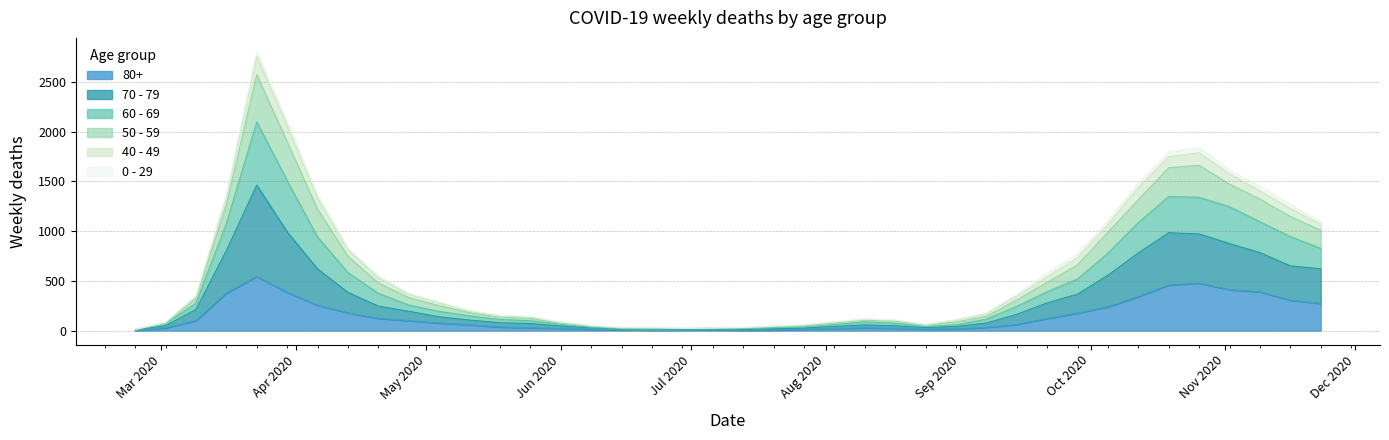

What position from the left is 2020-05-25?

14